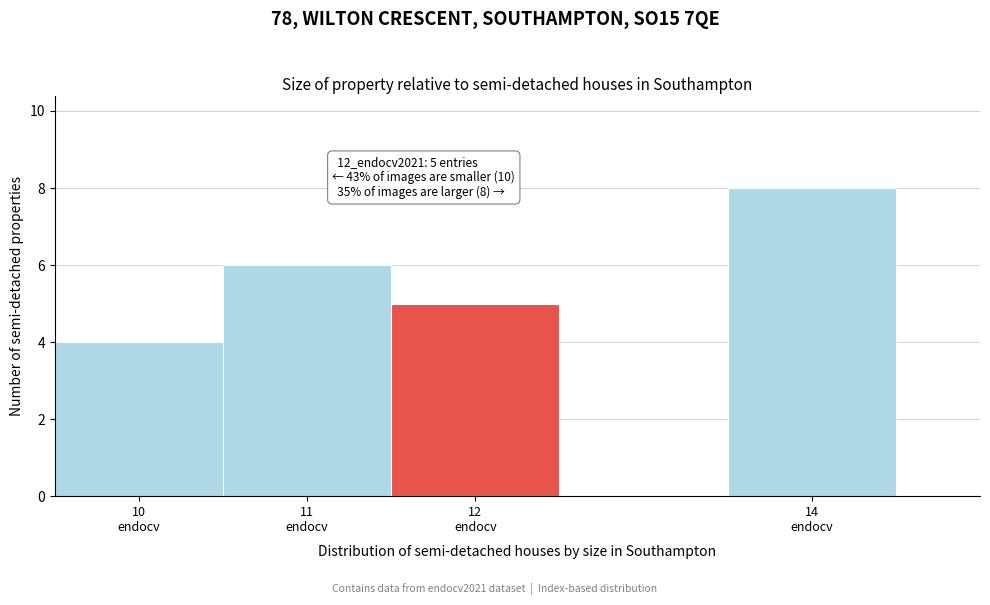

Over which range of the x-axis is the bar tallest?

13.5 to 14.5